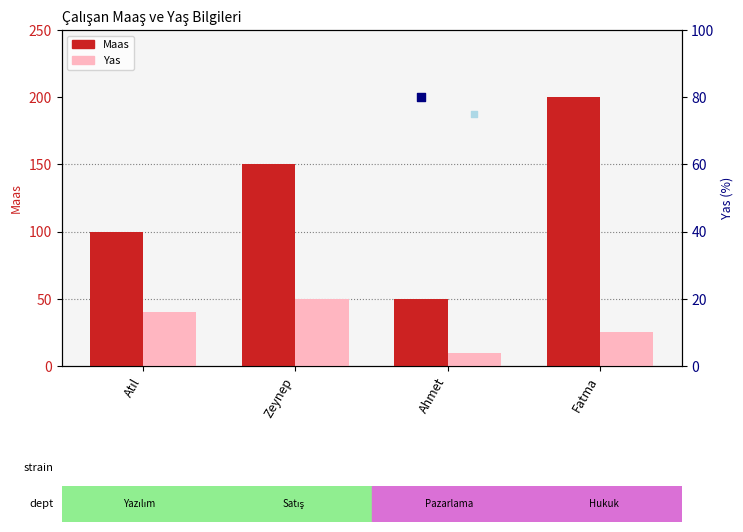

At how many categories does at least one series exceed 109?

2